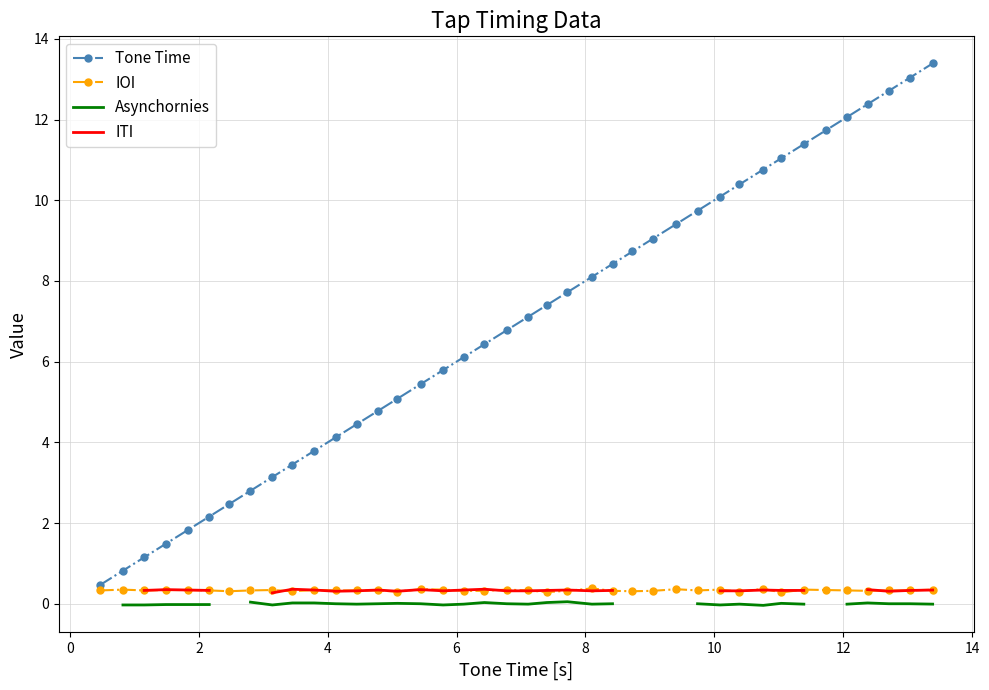

How many IOI values are between 0 and 1?

40